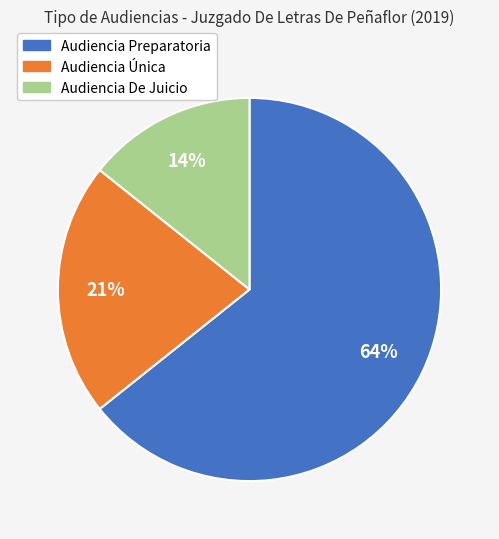

Do Audiencia Única and Audiencia Preparatoria together represent more than half of the pie?

Yes